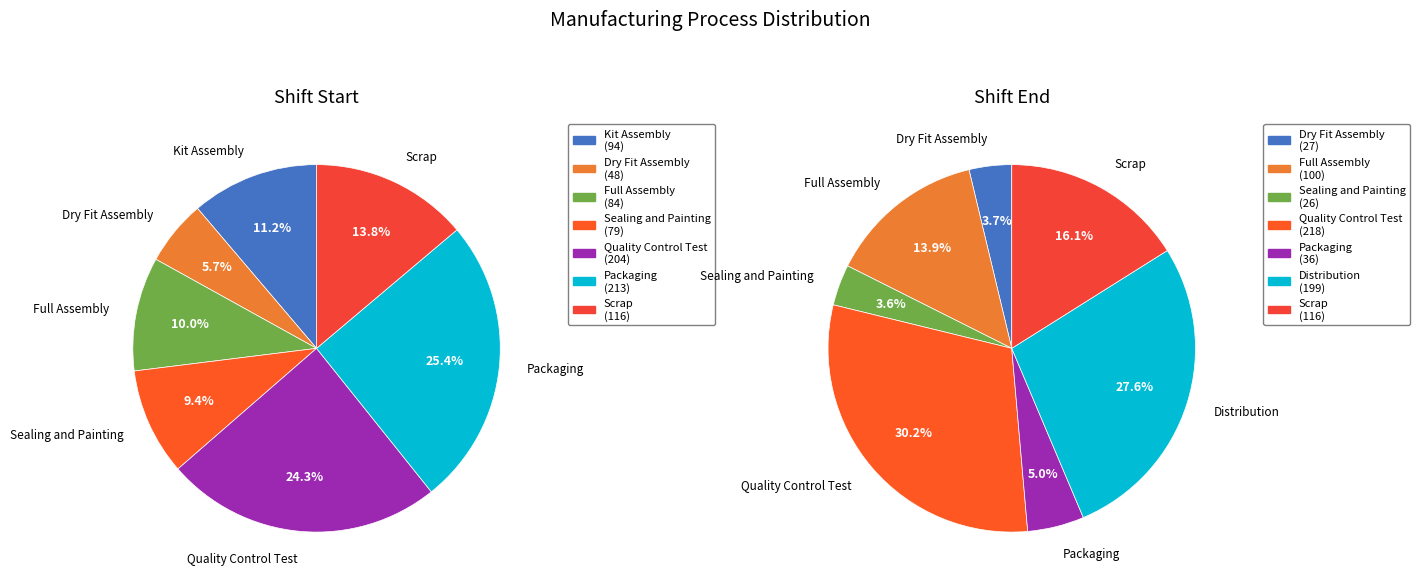

True or false: Quality Control Test accounts for 37% of the total.

False